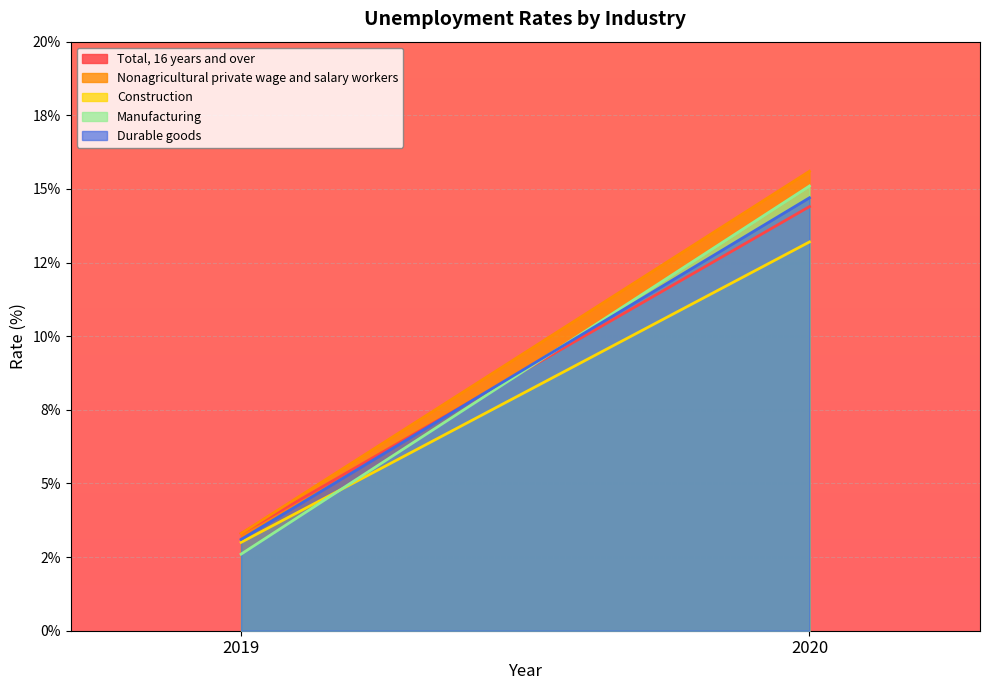

Read the Manufacturing value at 2020.

15.1